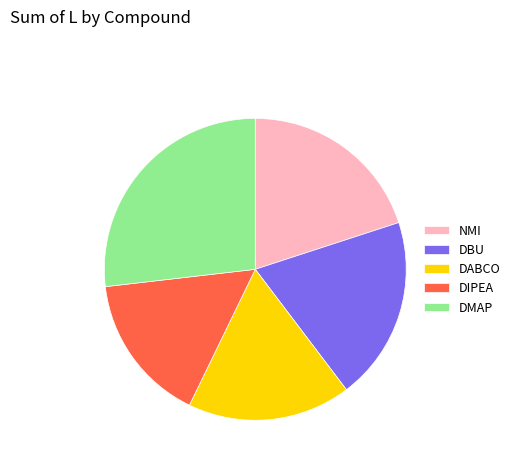

Do DABCO and DIPEA together represent more than half of the pie?

No